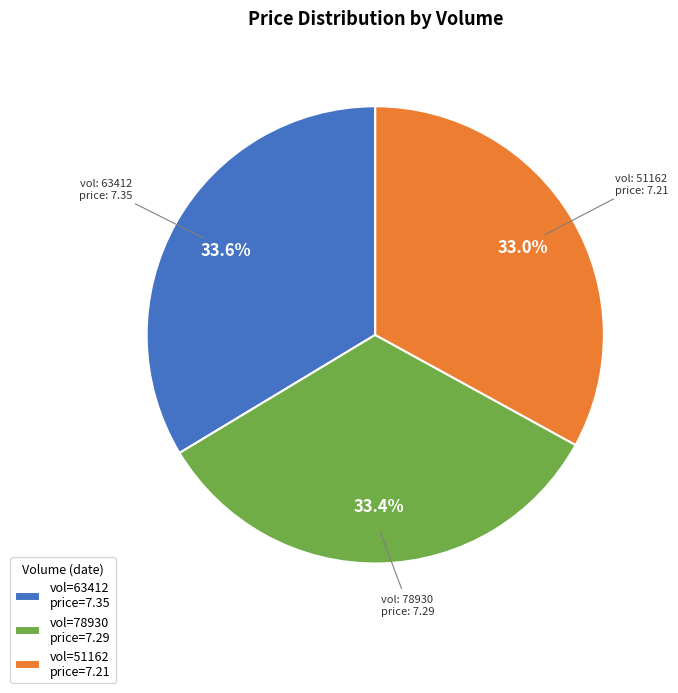

Approximately how many times larger is the value at vol=51162 price=7.21 compared to vol=63412 price=7.35?

1.0